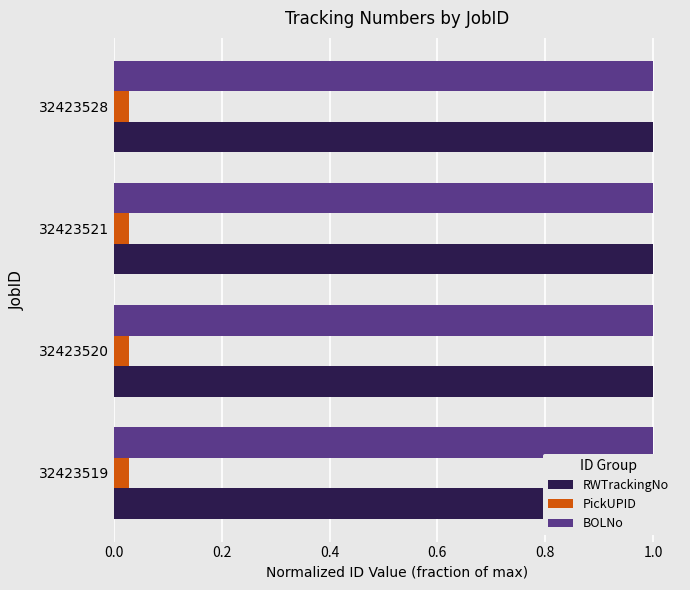

Reading left to right, list all the values displayed in this chart.

RWTrackingNo: 1.0	1.0	1.0	1.0
PickUPID: 0.2	0.2	0.2	0.2
BOLNo: 1.0	1.0	1.0	1.0